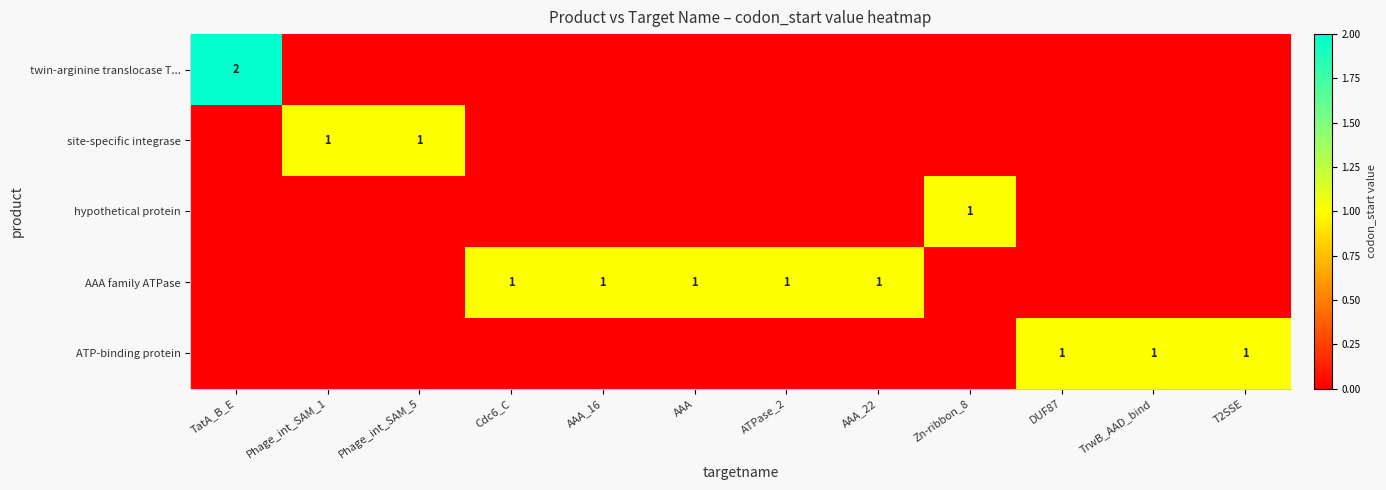

Count the number of categories in the chart.

12